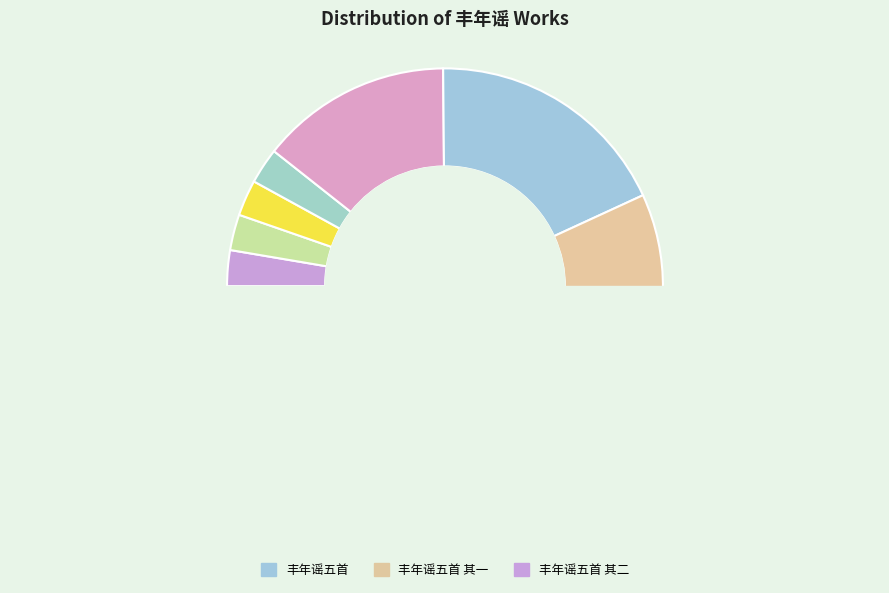

To the nearest percent, what percentage of the pie is 丰年谣·睡鸭陂塘水慢流?

3%